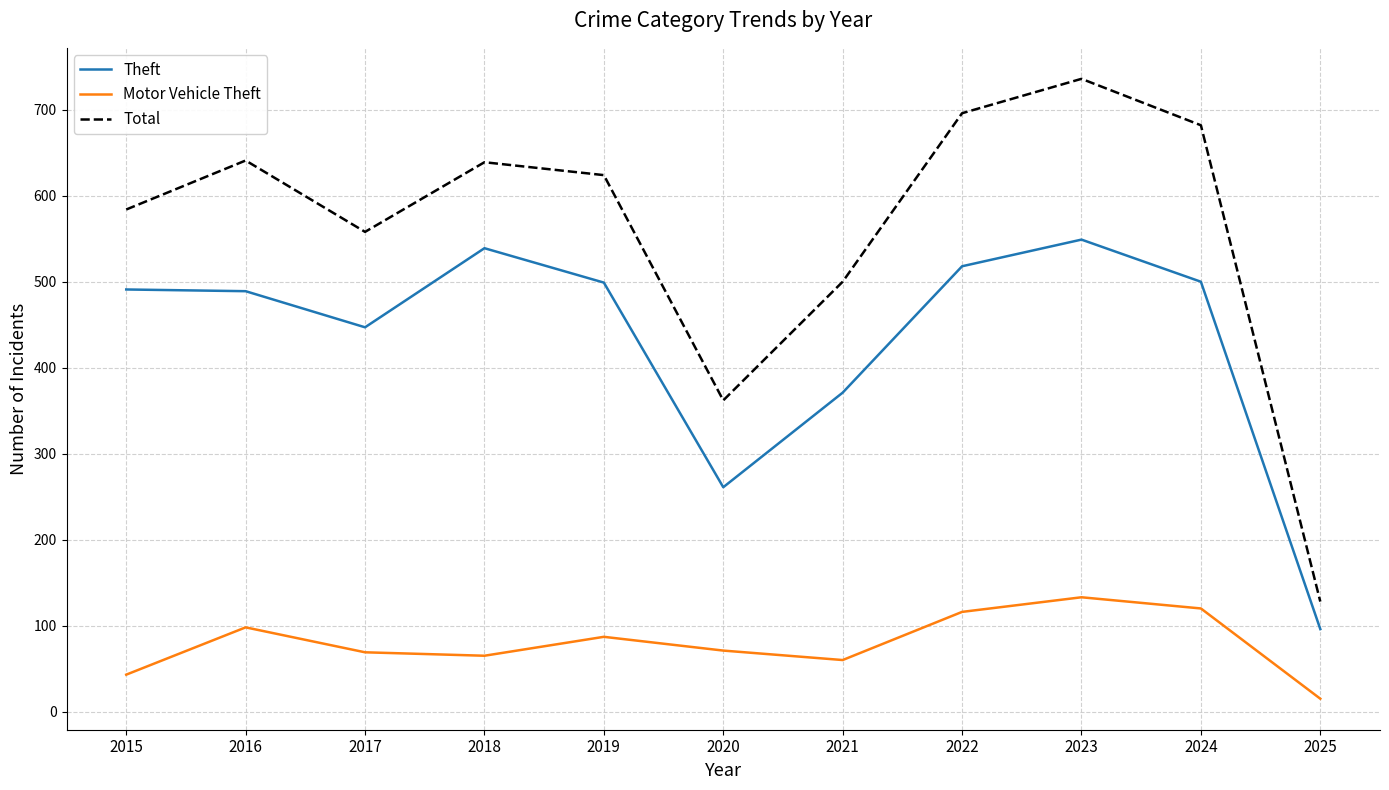

List the series in order of their overall mean, highest first.

Total, Theft, Motor Vehicle Theft